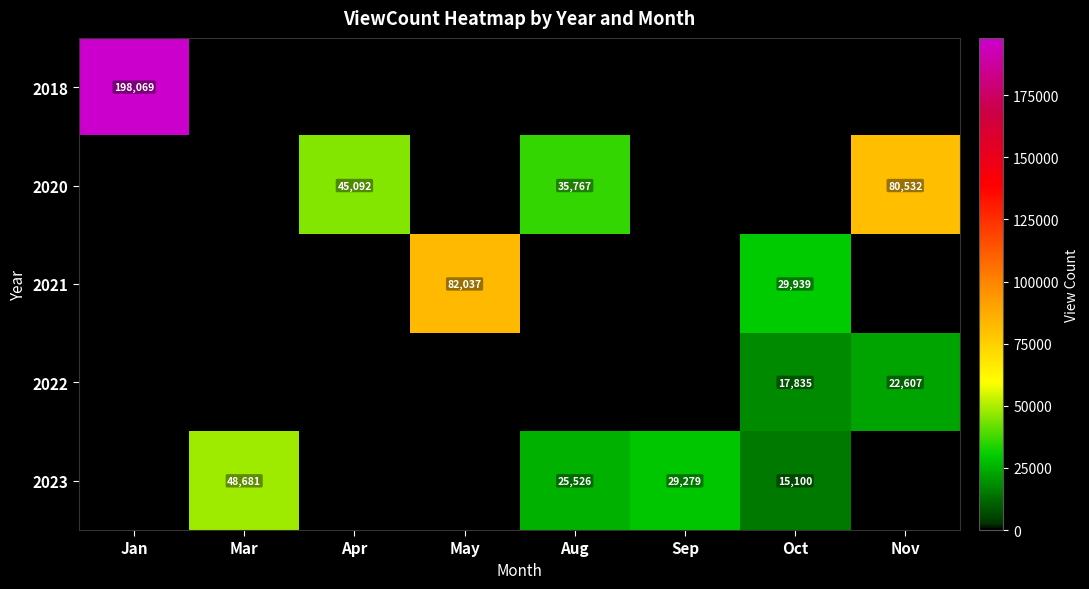

True or false: 2023 has a value of 48681 at Mar.

True